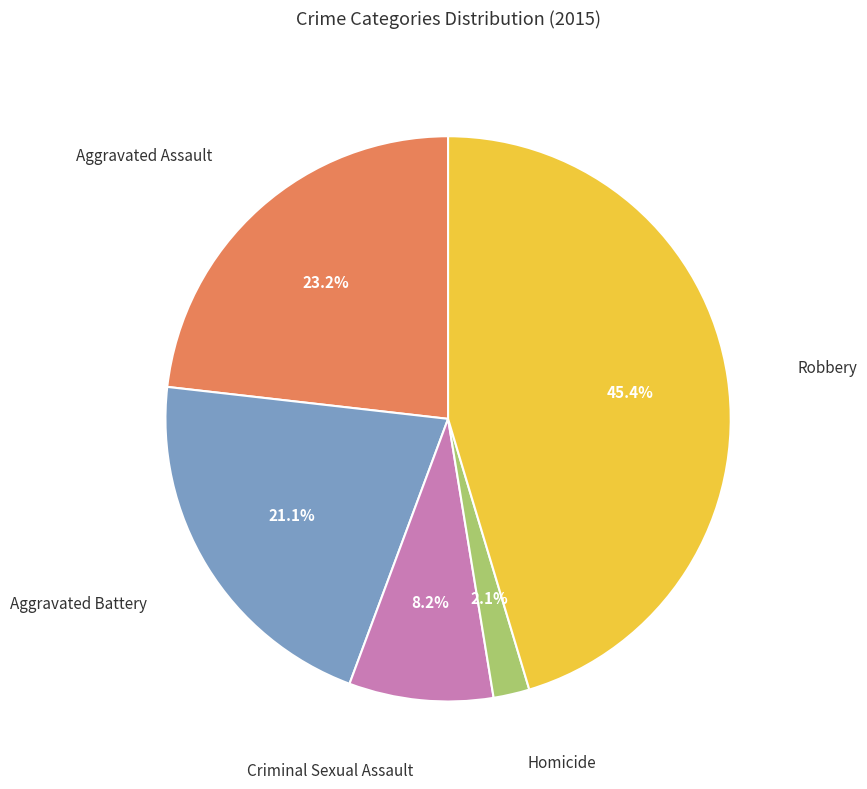

Is there any slice that represents more than half of the pie?

No